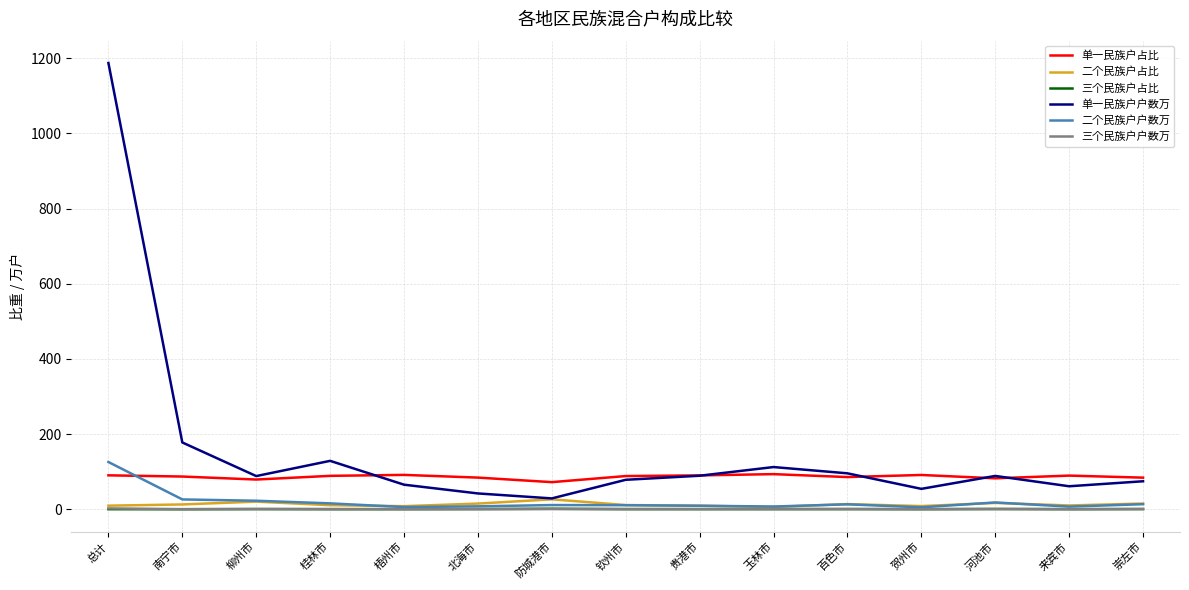

Which series has the largest range (max minus min)?

单一民族户户数万